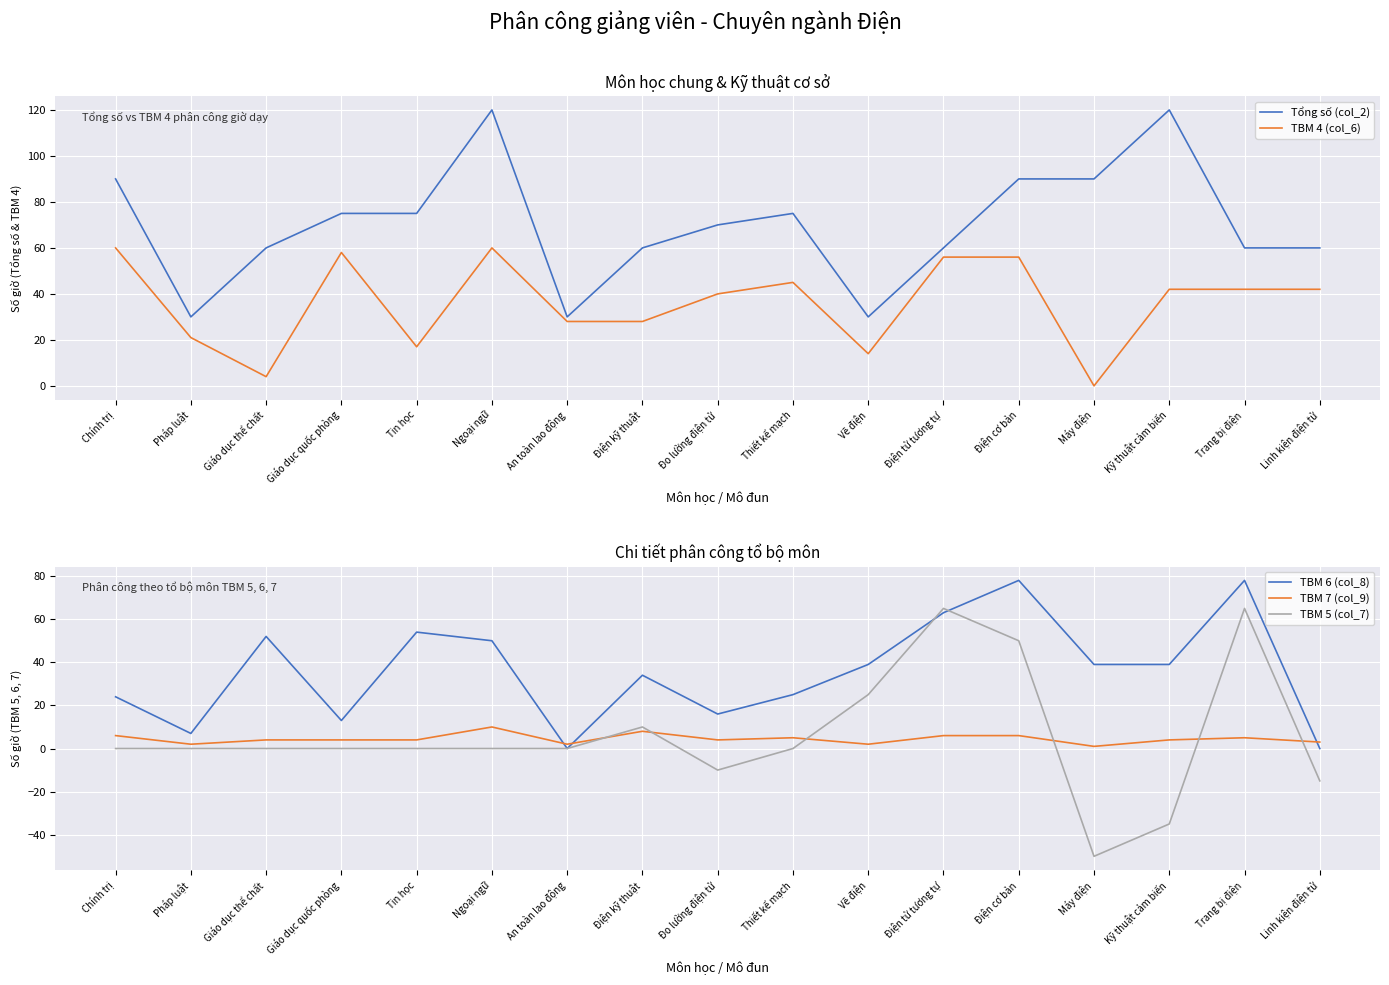

How many lines are shown in the chart?

5